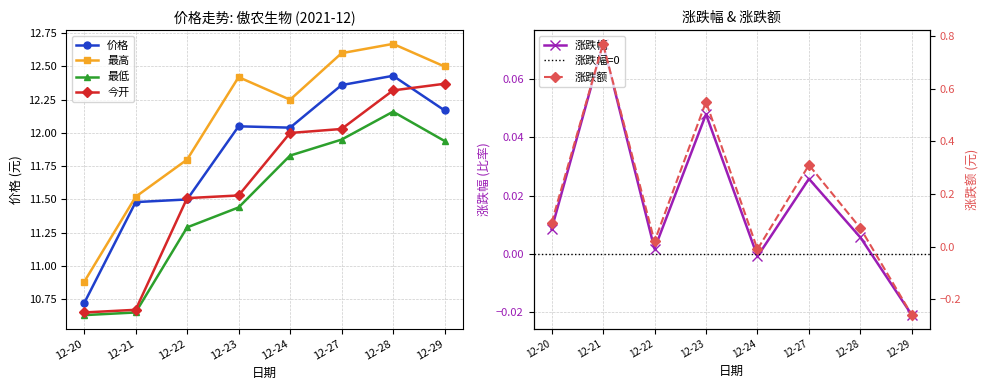

Is it true that 今开 equals 12.0 at 12-24?

True